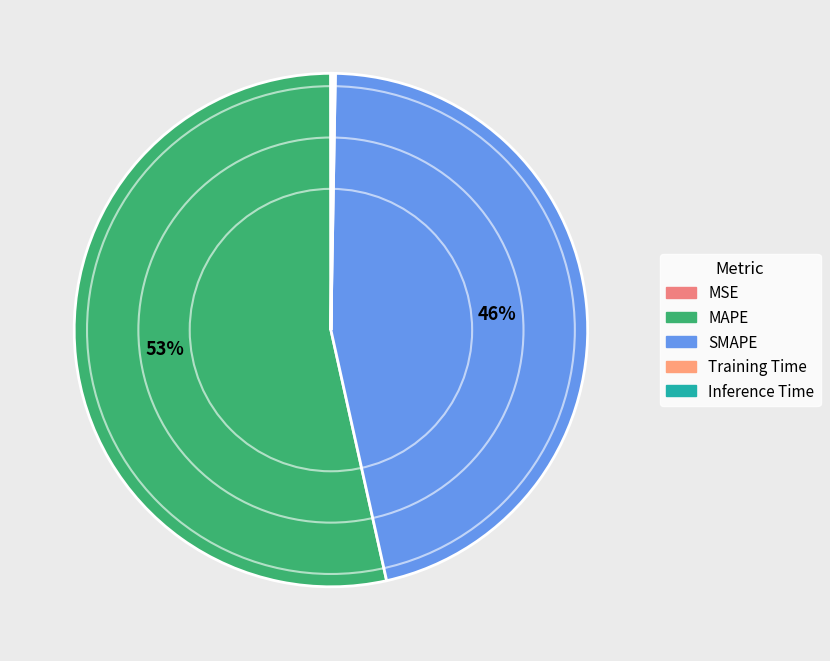

Which category has the smallest portion of the pie?

MSE